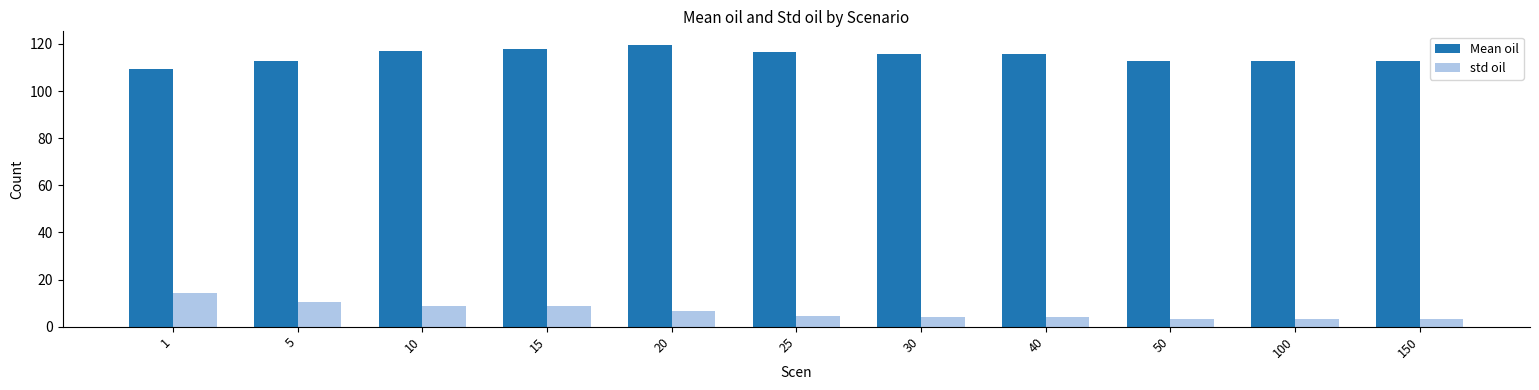

What is the difference between the std oil values at 100 and 1?

11.0